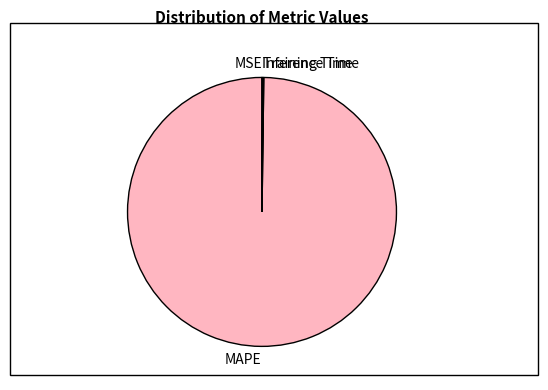

The MAPE slice represents 91% of the pie. True or false?

False